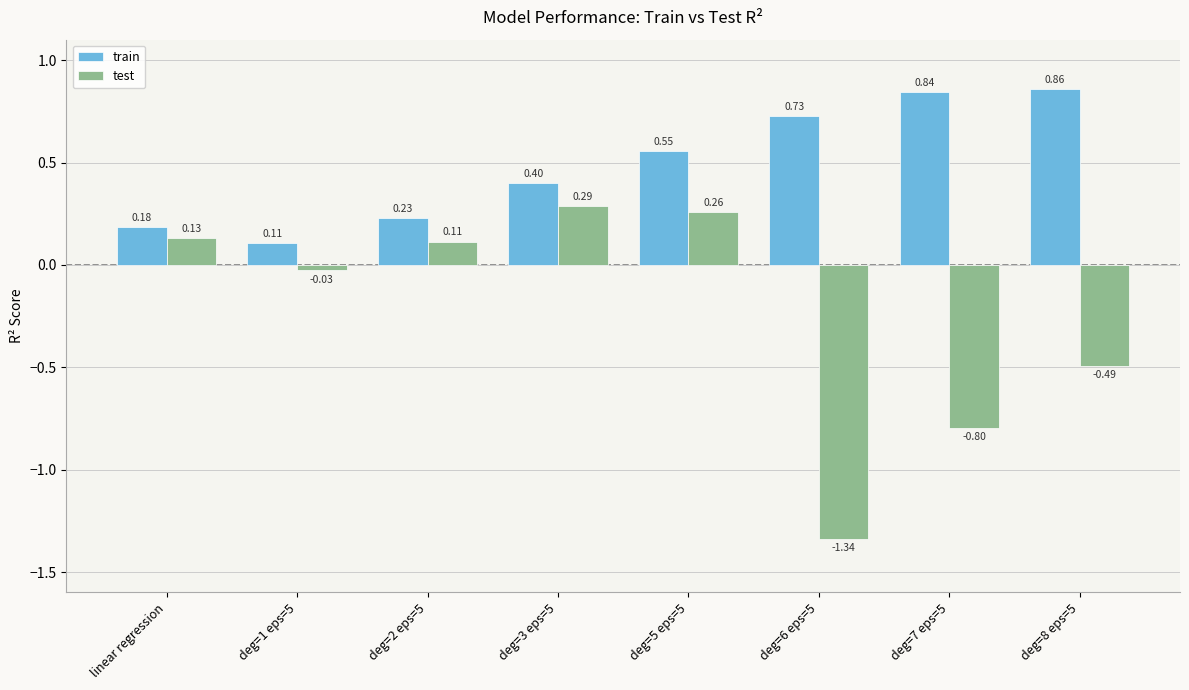

List the labels in order of train value, smallest first.

deg=1 eps=5, linear regression, deg=2 eps=5, deg=3 eps=5, deg=5 eps=5, deg=6 eps=5, deg=7 eps=5, deg=8 eps=5